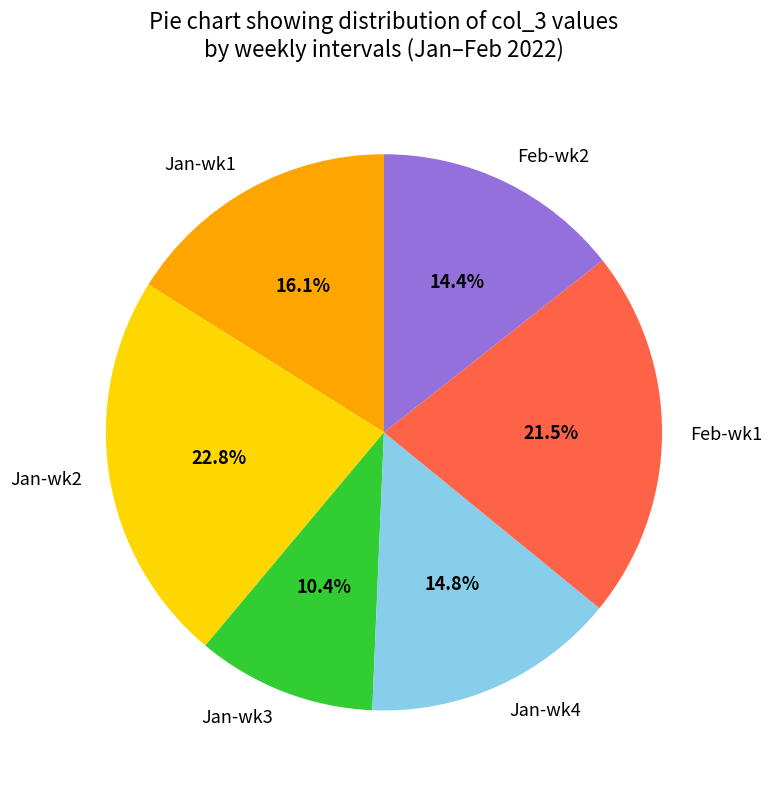

Which category has the smallest portion of the pie?

Jan-wk3